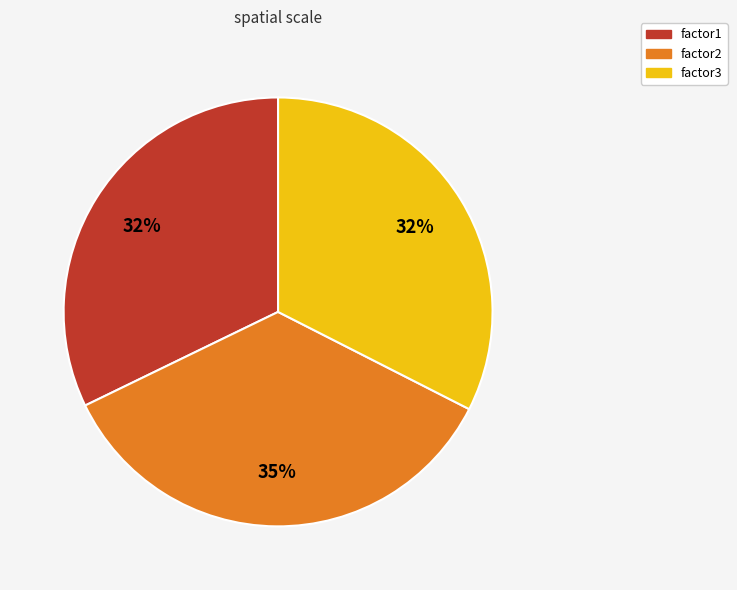

Which has a higher value, factor2 or factor1?

factor2